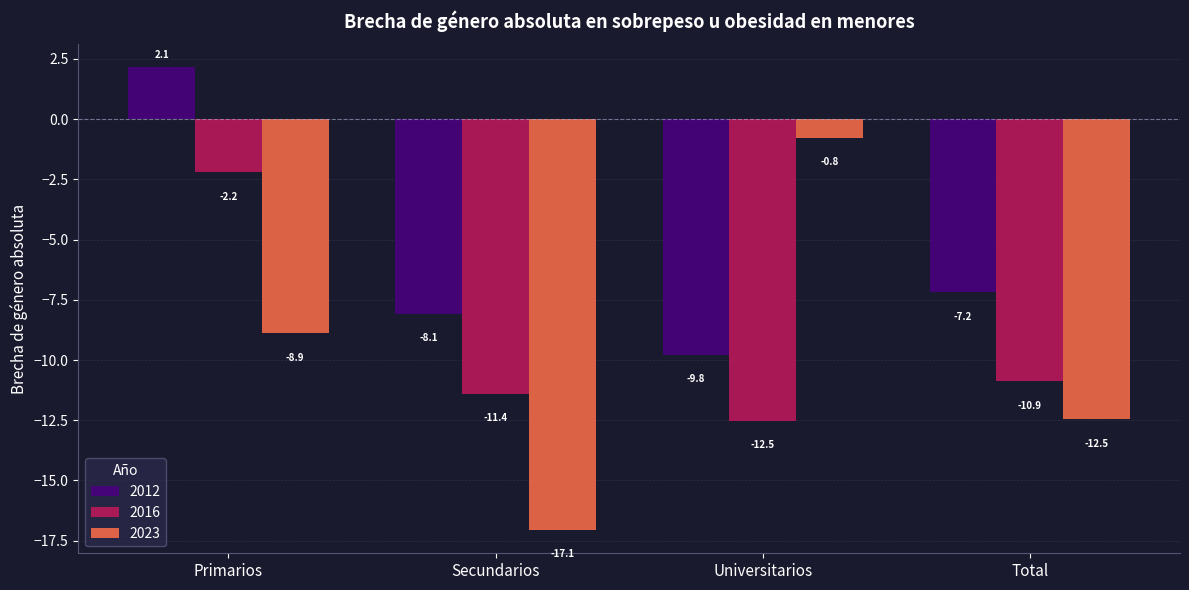

What is the label of the 3rd bar from the left?

Universitarios